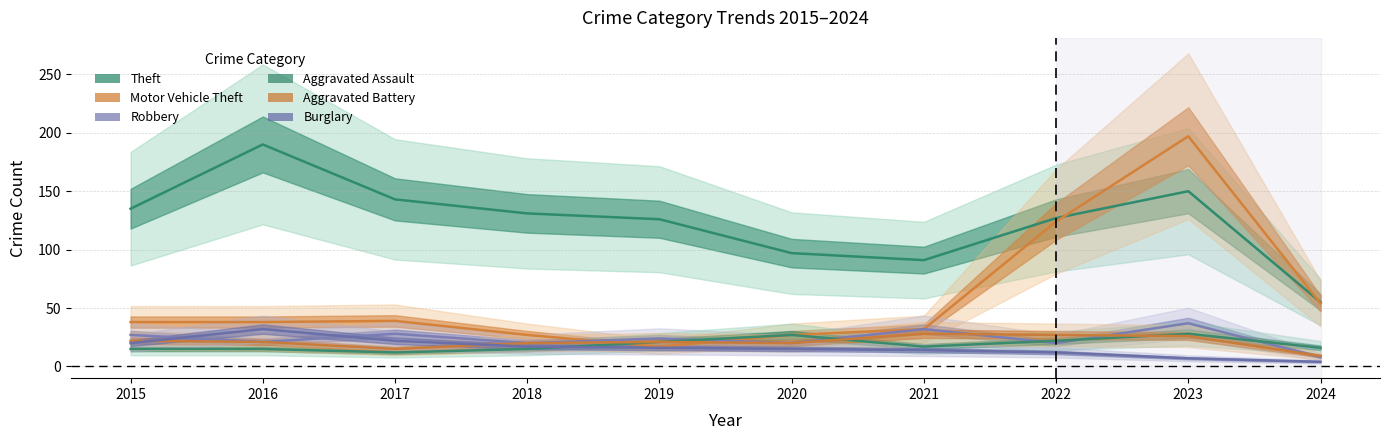

What is the value of the Burglary point at the 3rd from the left?

22